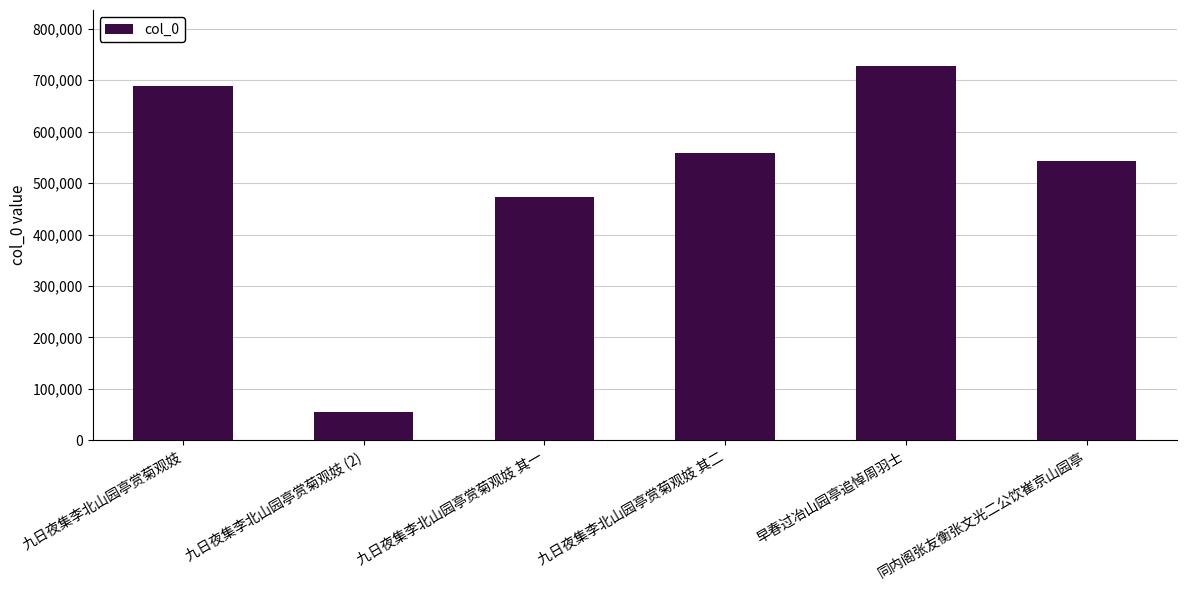

What is the label of the 5th bar from the right?

九日夜集李北山园亭赏菊观妓 (2)